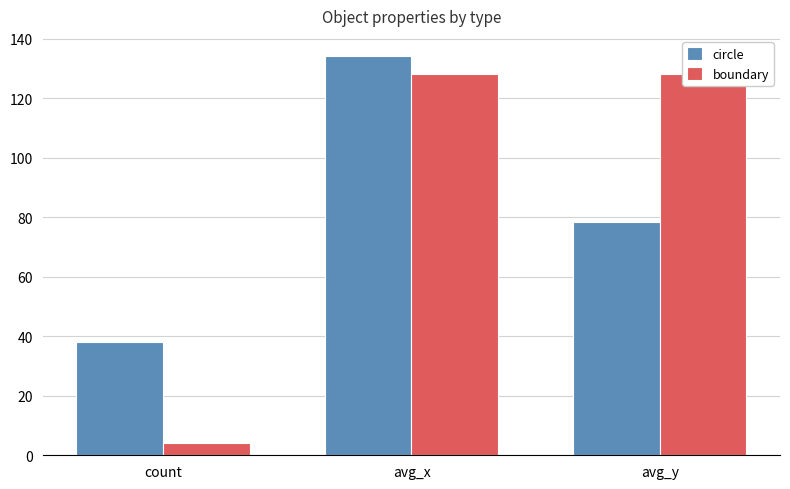

What are all the series names shown in the legend?

circle, boundary